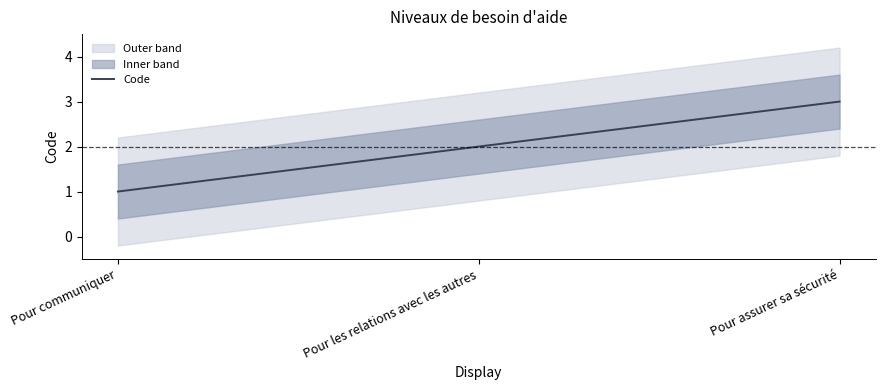

Which label corresponds to the smallest value in the chart?

Pour communiquer